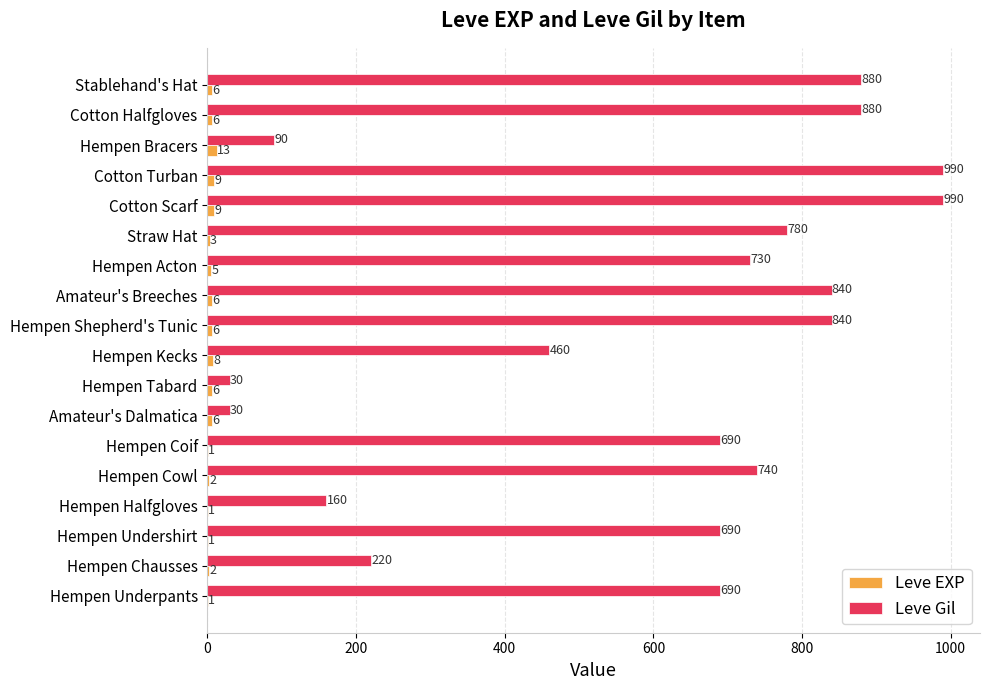

Between Hempen Underpants and Hempen Chausses, which series saw the biggest shift?

Leve Gil